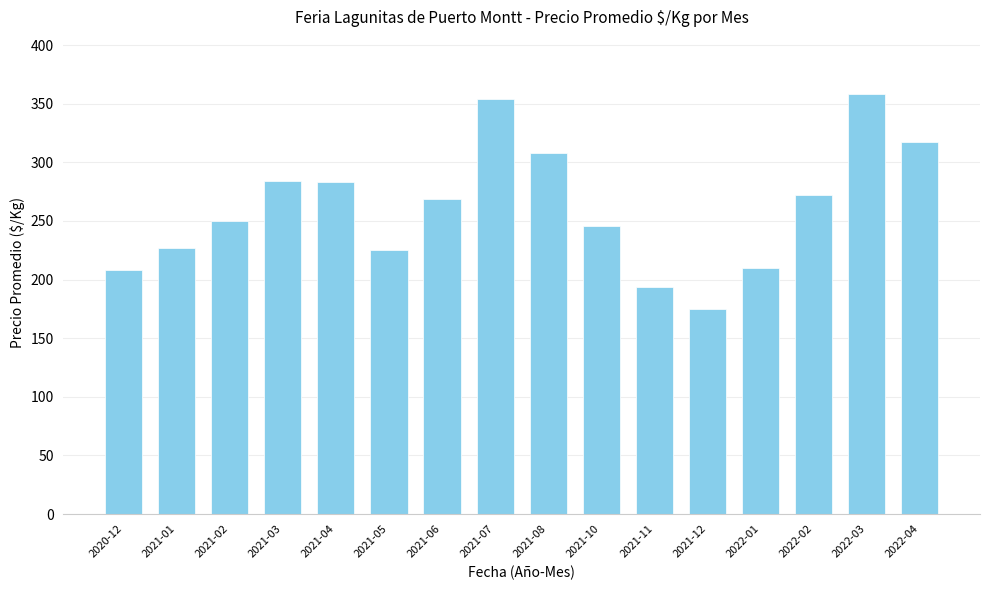

Count the number of data series in this chart.

1